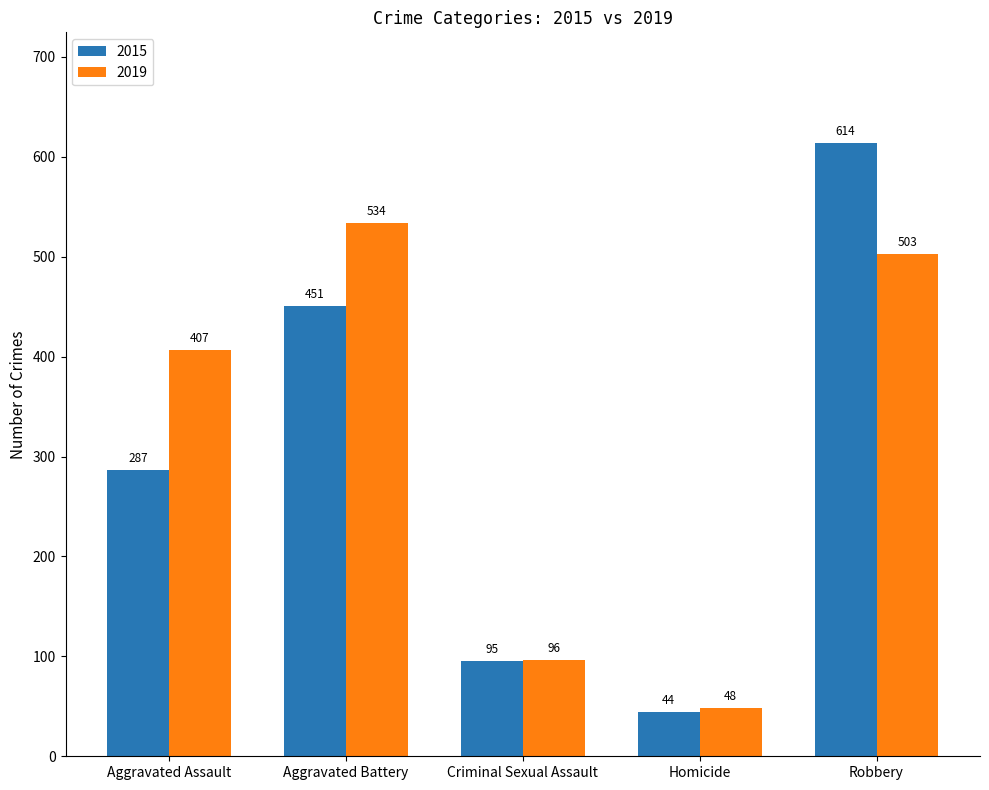

How many values in the 2019 series are below 407?

2